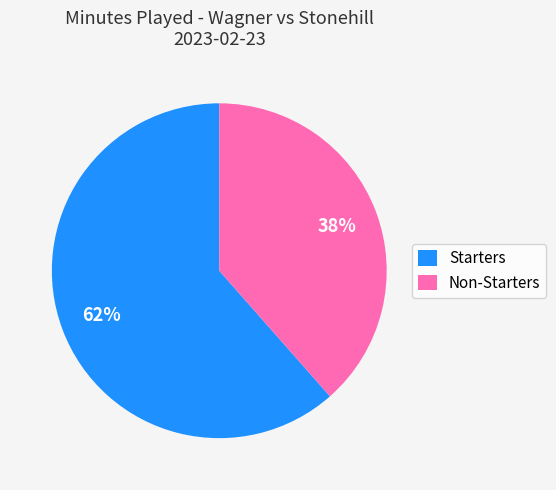

To the nearest percent, what percentage of the pie is Non-Starters?

39%